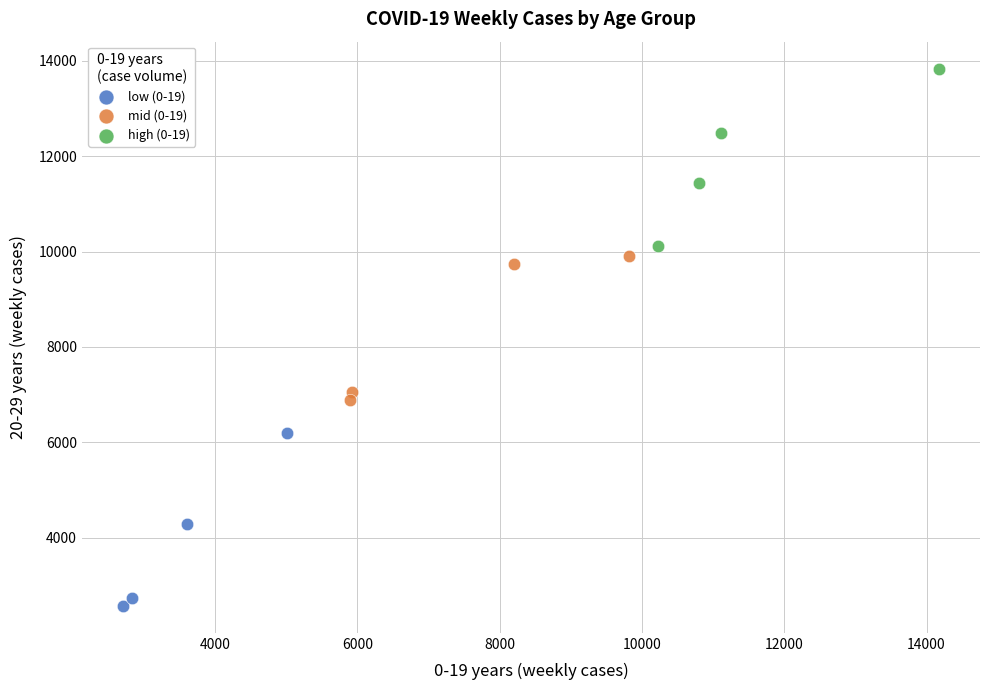

Which series contains the highest Y value?

high (0-19)